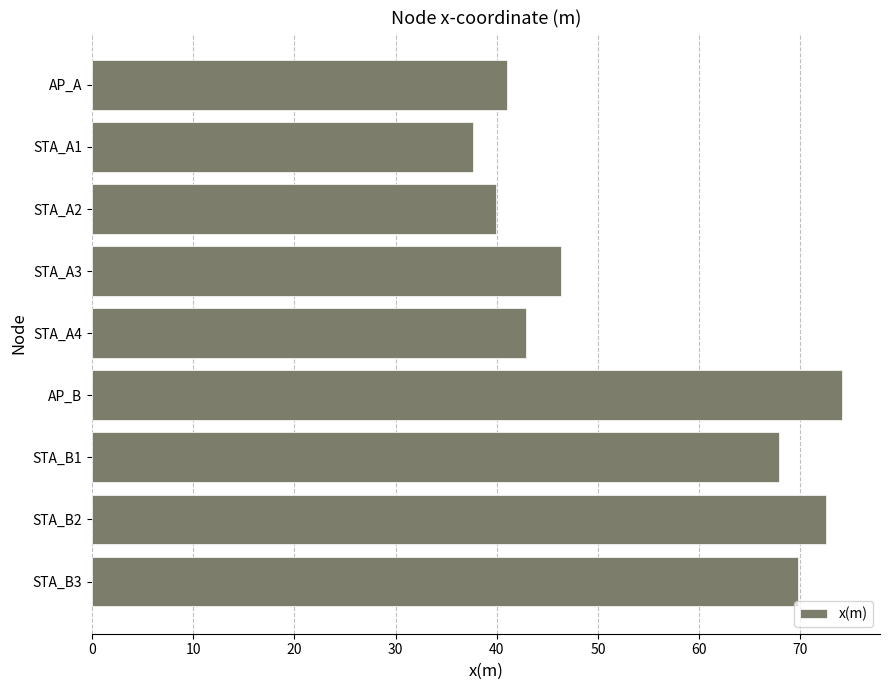

How many data points are less than 46?

4